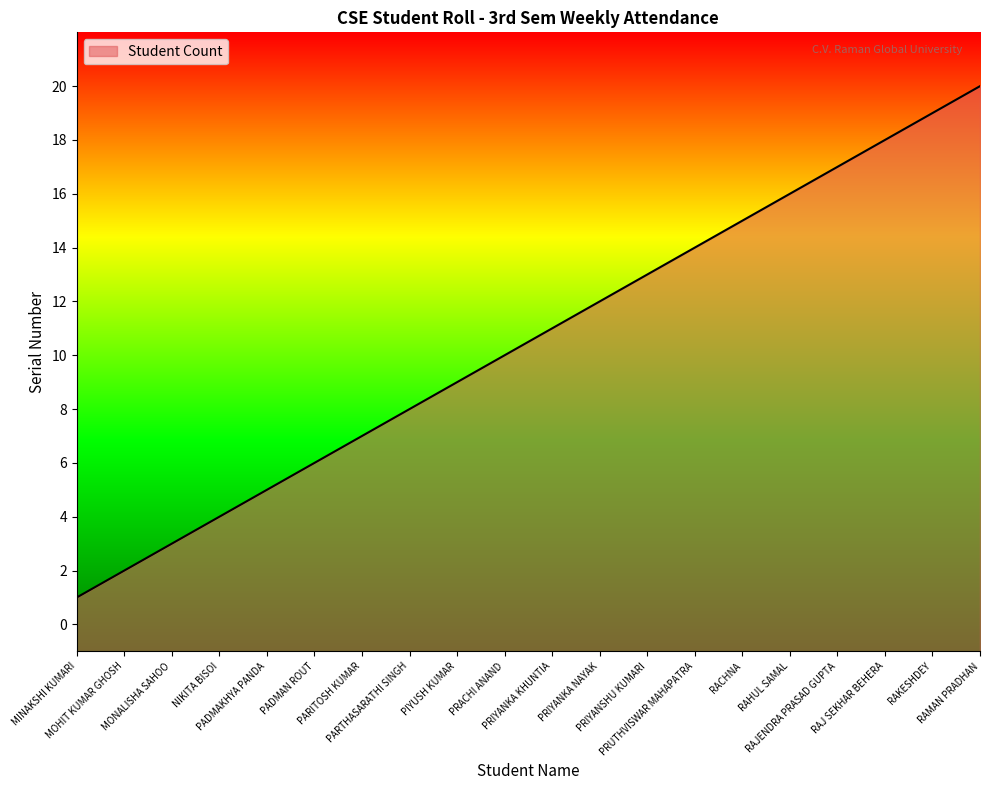

What position from the right is PRUTHVISWAR MAHAPATRA?

7